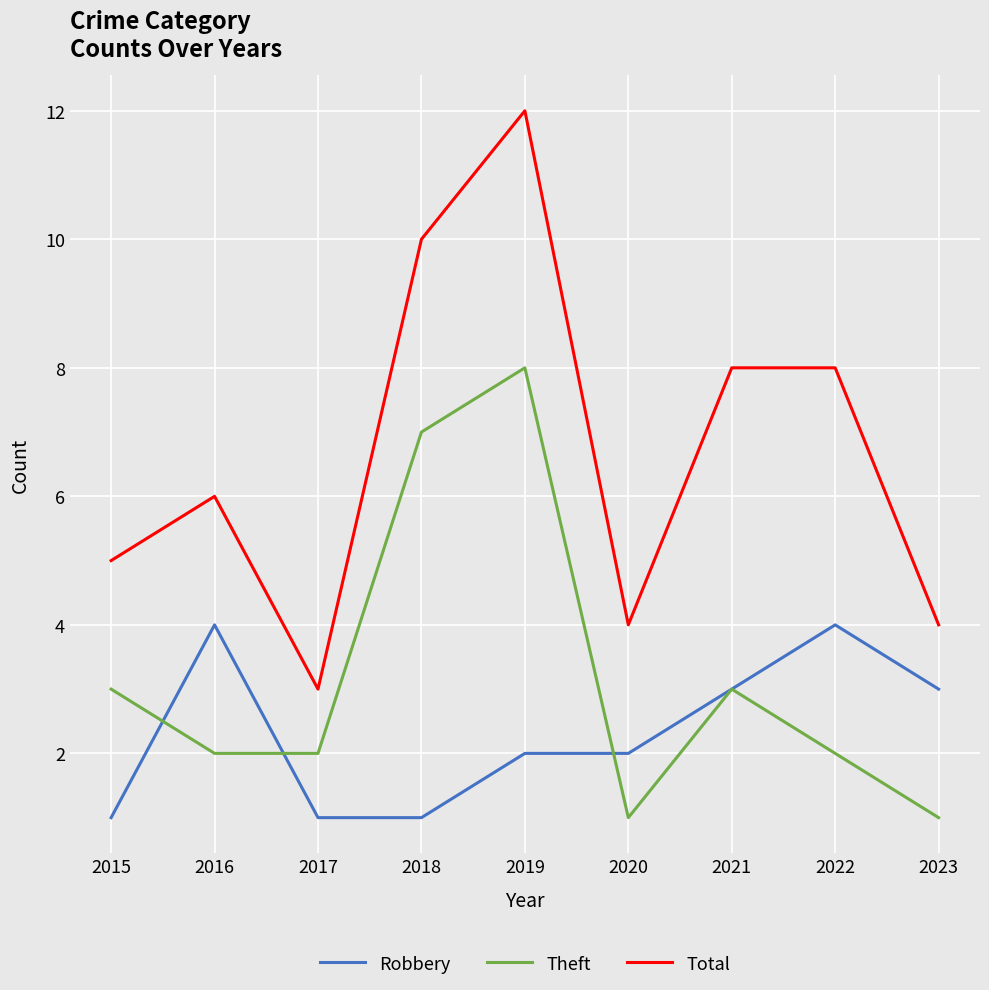

True or false: Theft has a value of 13 at 2018.

False